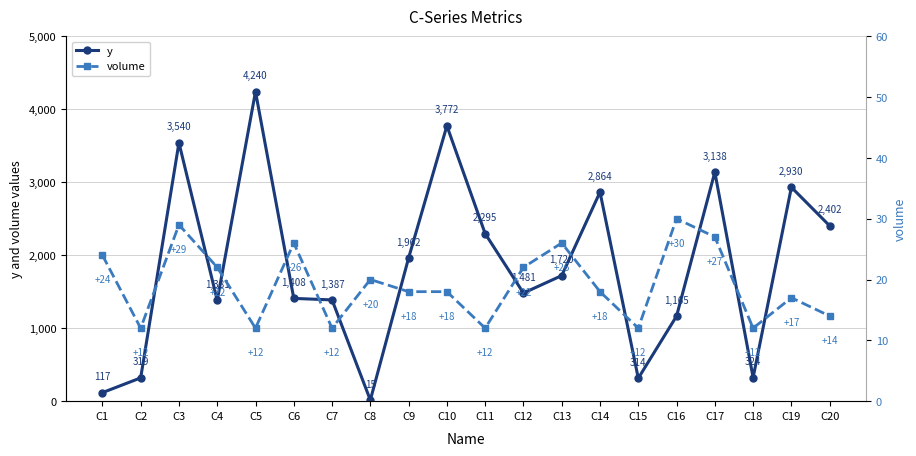

At which category does the chart reach its peak across all series?

C5